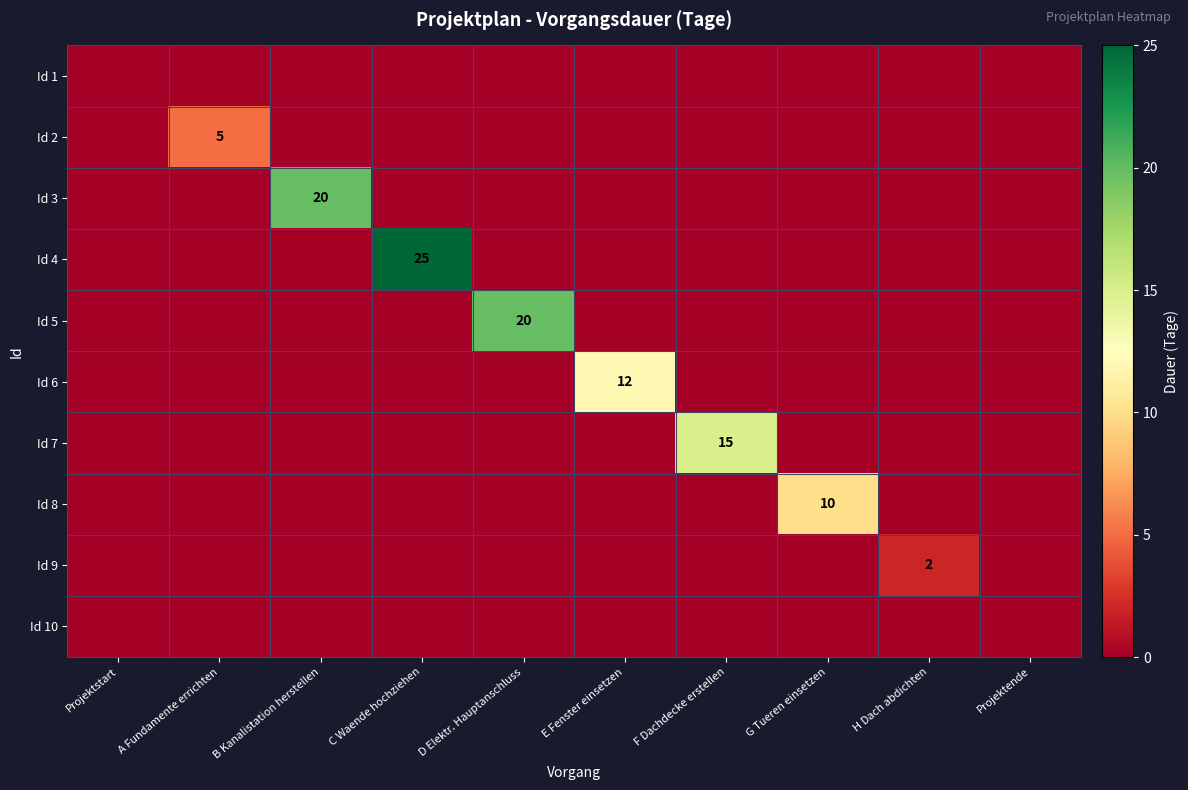

Which series has the widest spread of values?

Id 4